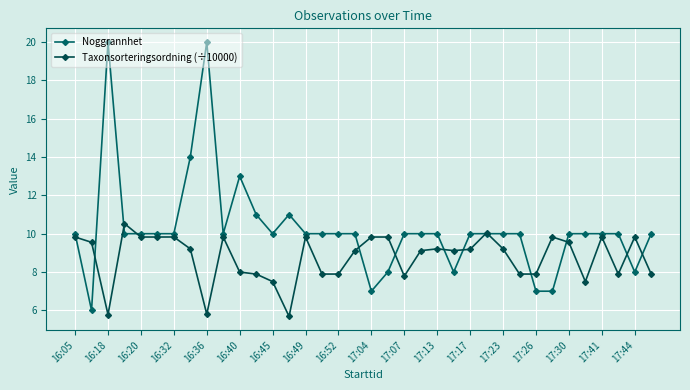

How many lines are shown in the chart?

2